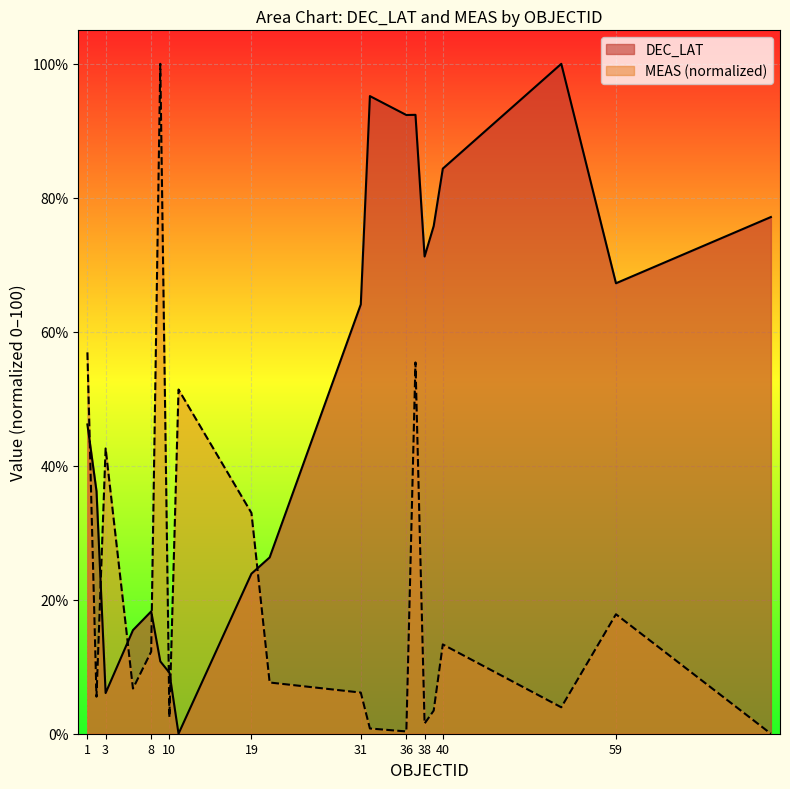

How many lines are shown in the chart?

2